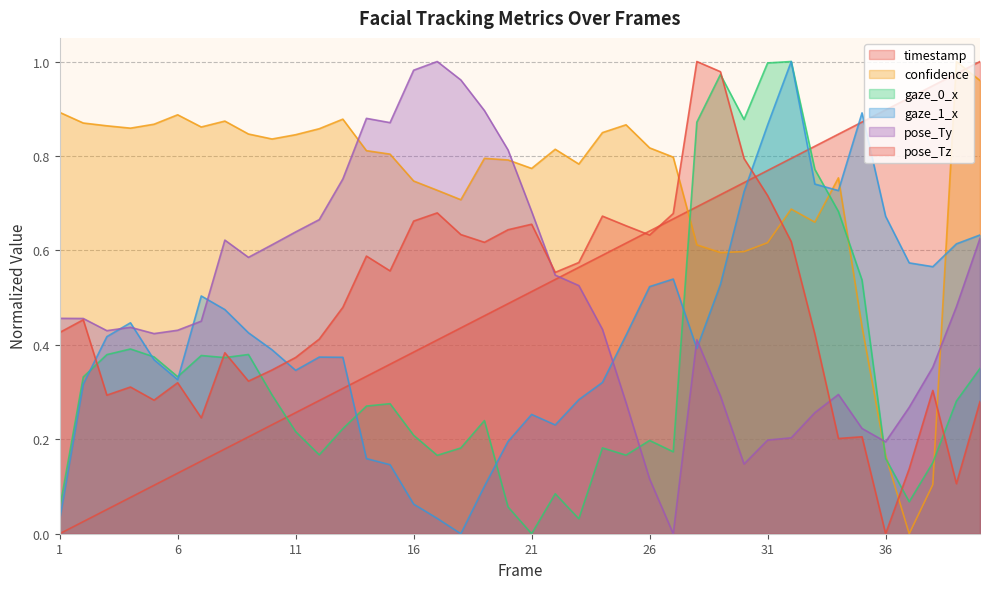

What is the difference between the second highest and second lowest values in the gaze_0_x series?

1.0